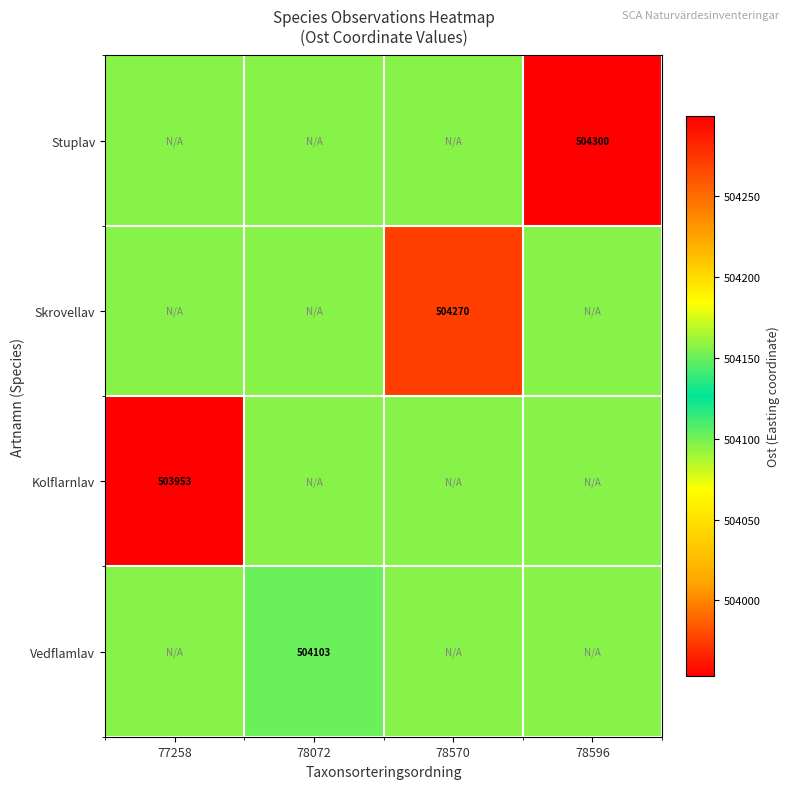

Count the number of data series in this chart.

4